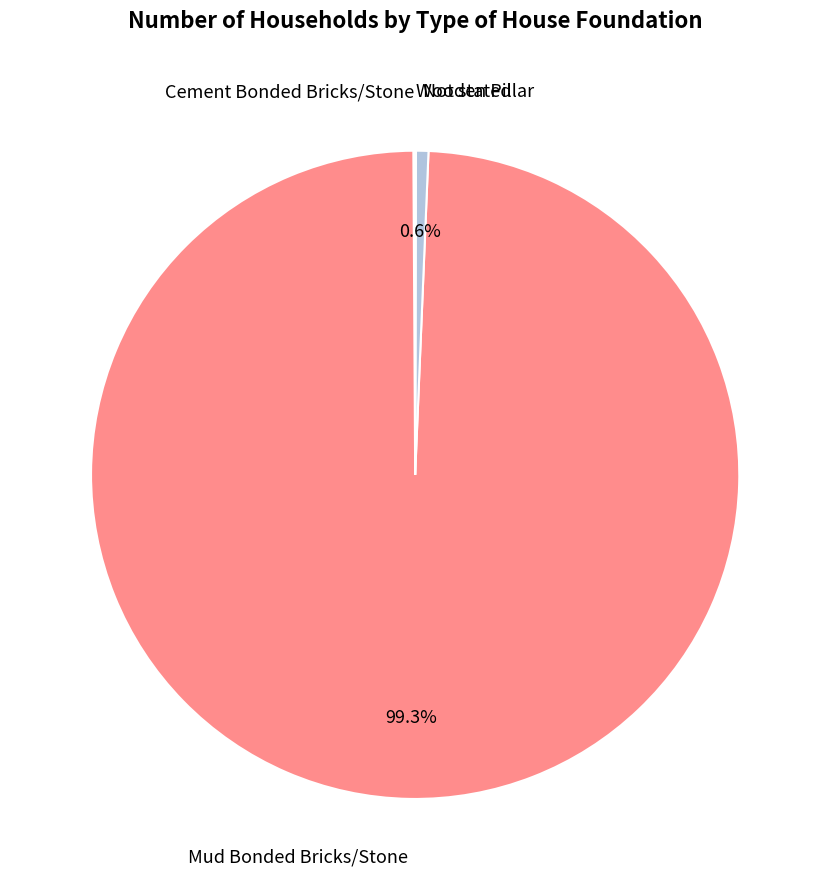

Does any single category account for the majority?

Yes